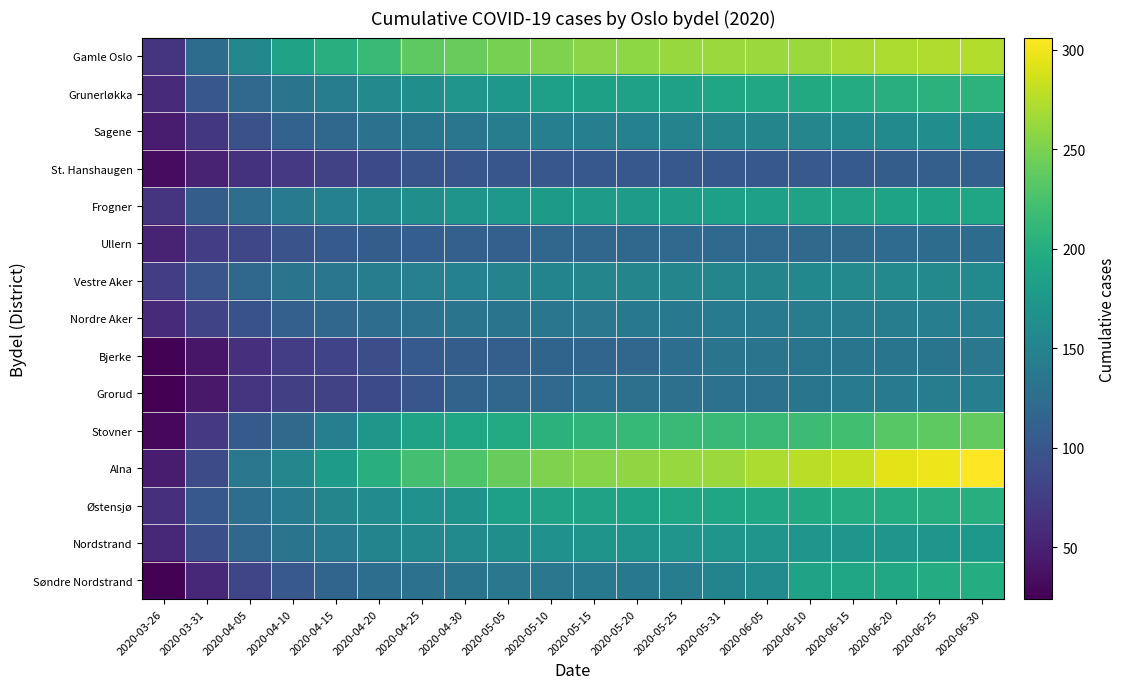

Which has a higher value, 2020-06-10 or 2020-04-05?

2020-06-10